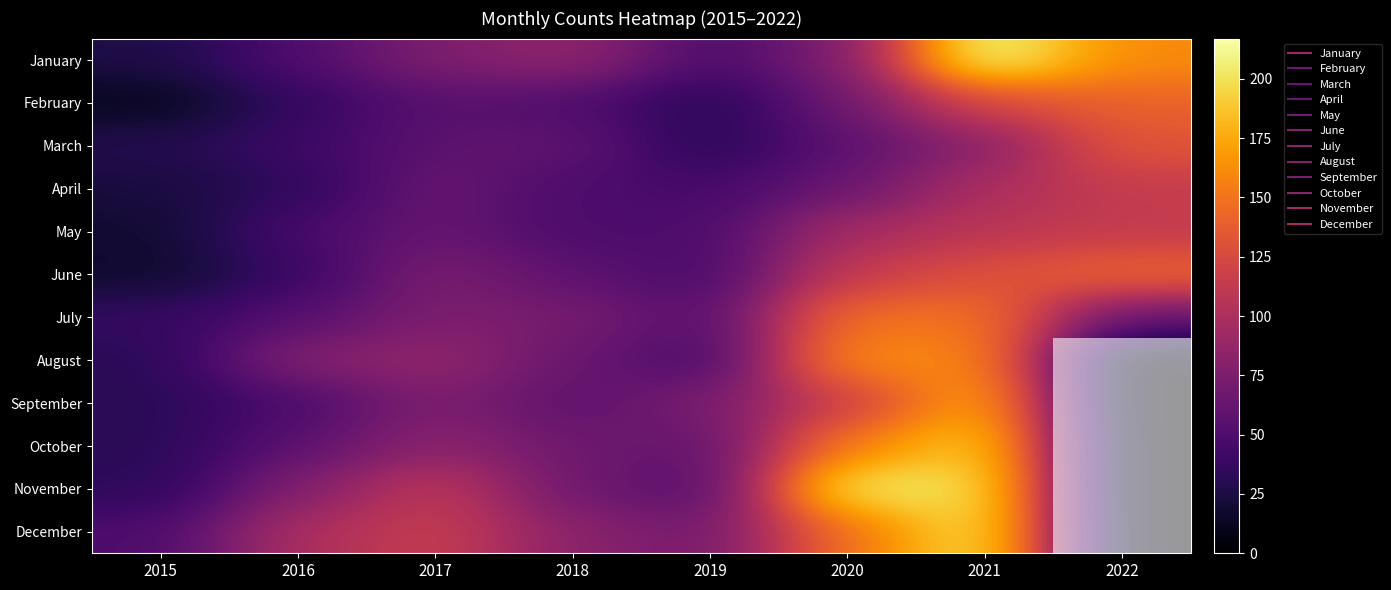

What is the greatest value displayed?

217